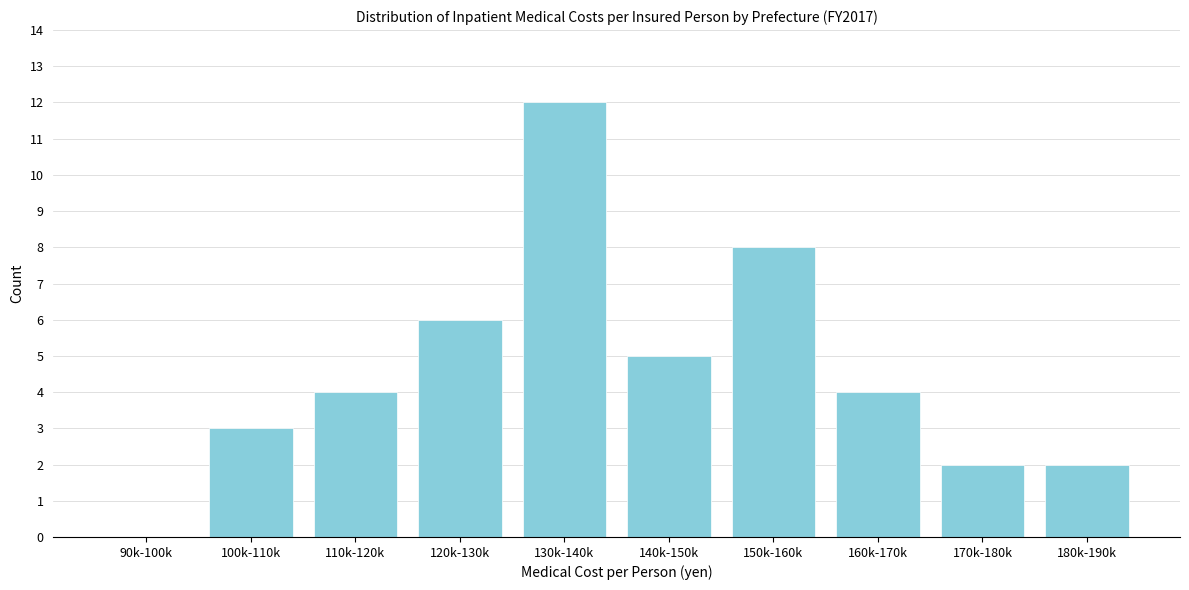

Reading left to right, what are all the values shown in this chart?

90k-100k=0	100k-110k=3	110k-120k=4	120k-130k=6	130k-140k=12	140k-150k=5	150k-160k=8	160k-170k=4	170k-180k=2	180k-190k=2